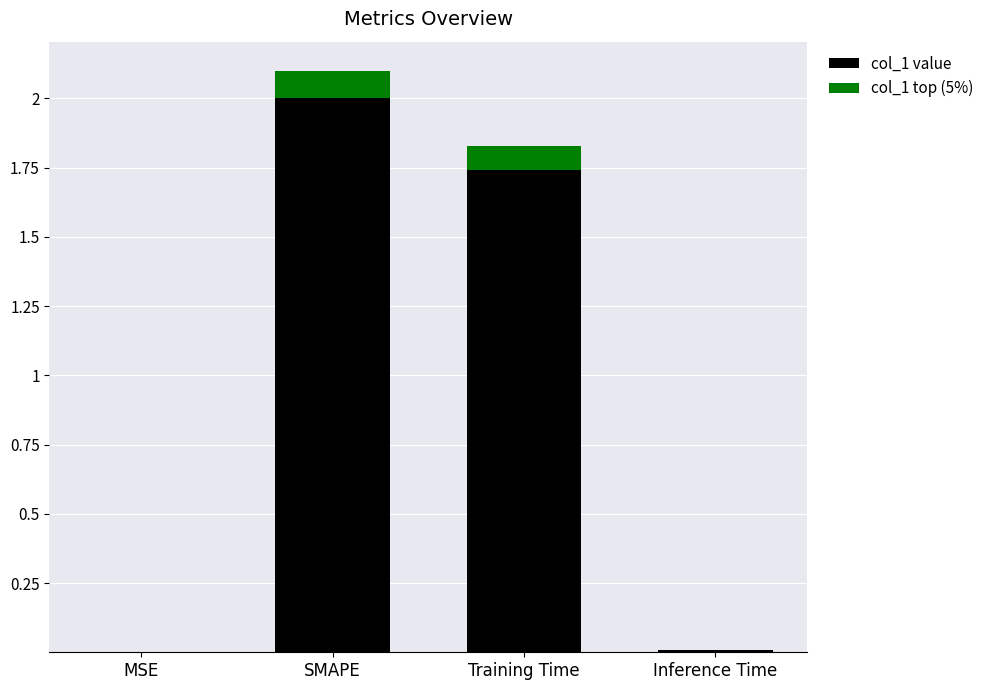

The col_1 value series shows 0.0 at MSE. True or false?

True